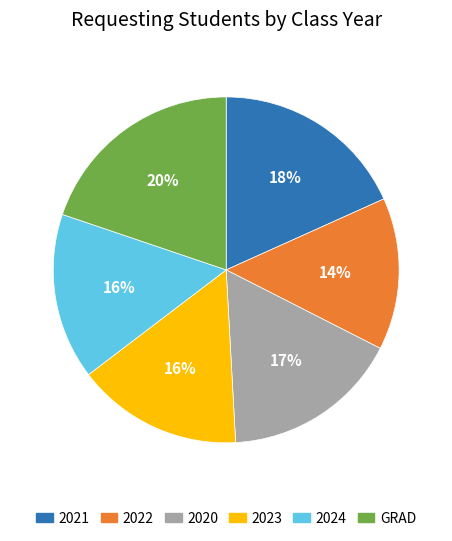

To the nearest percent, what is the average slice percentage?

17%